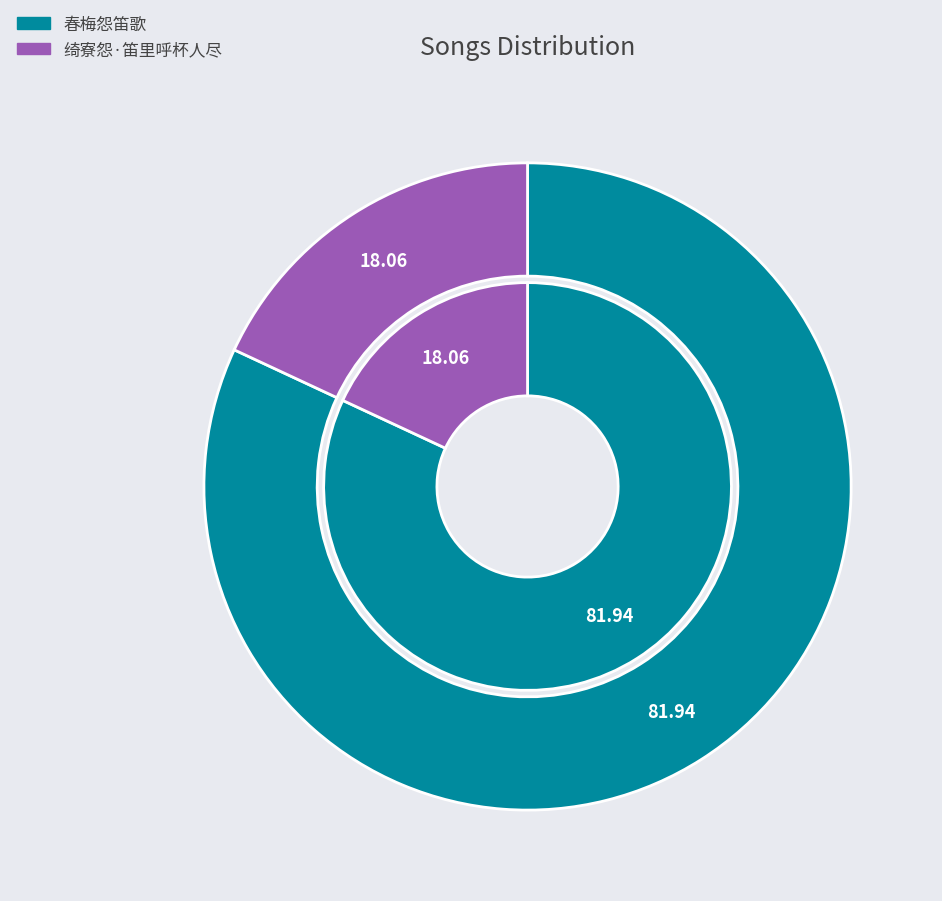

Approximately how many times larger is the value at 春梅怨笛歌 compared to 绮寮怨·笛里呼杯人尽?

4.5